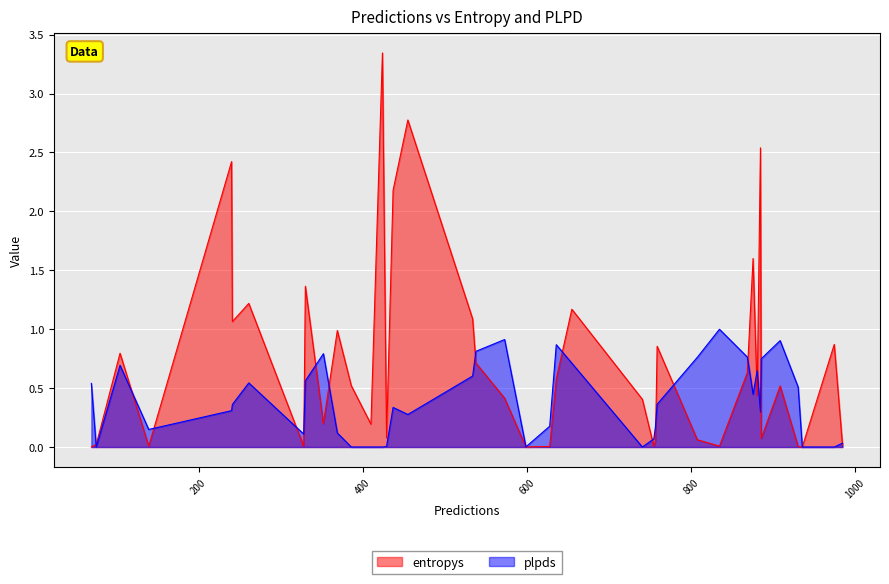

How many intersections are there between entropys and plpds?

20